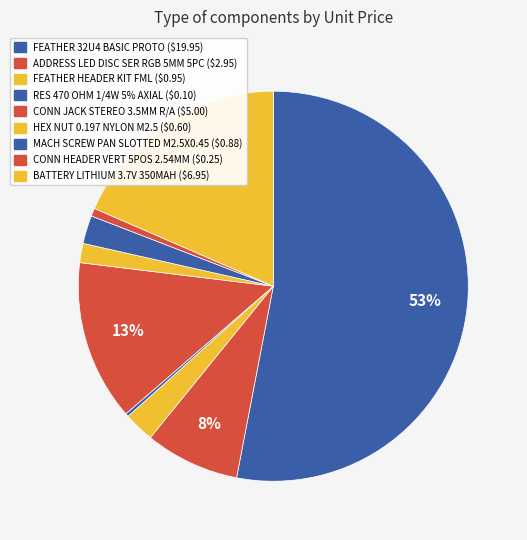

Does any single category account for the majority?

Yes